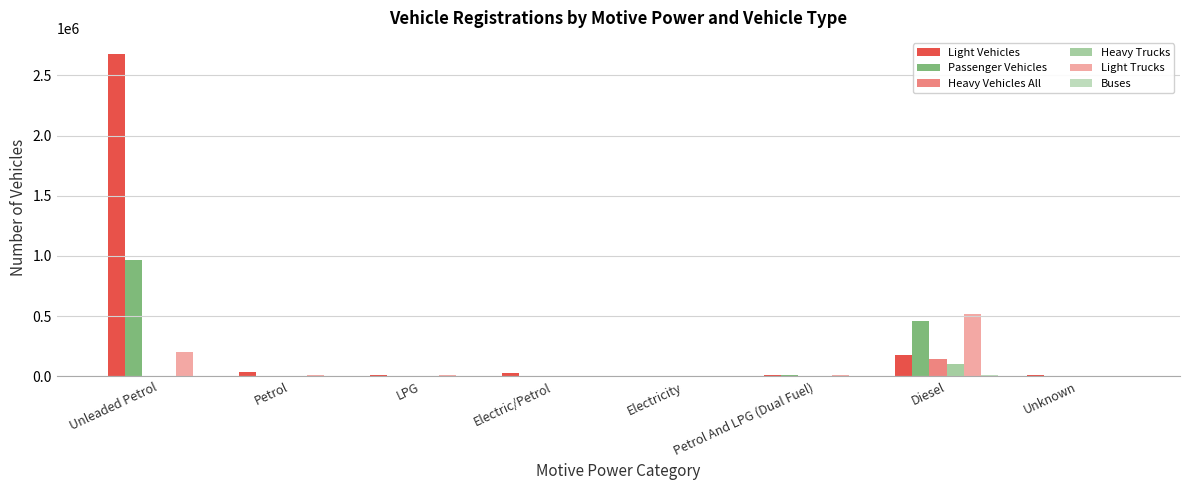

How many series are shown in this chart?

6